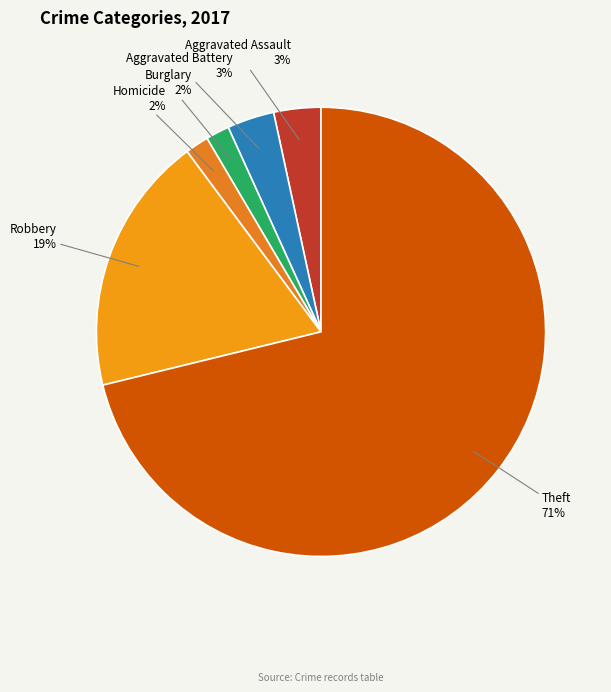

How many slices are in this pie chart?

6